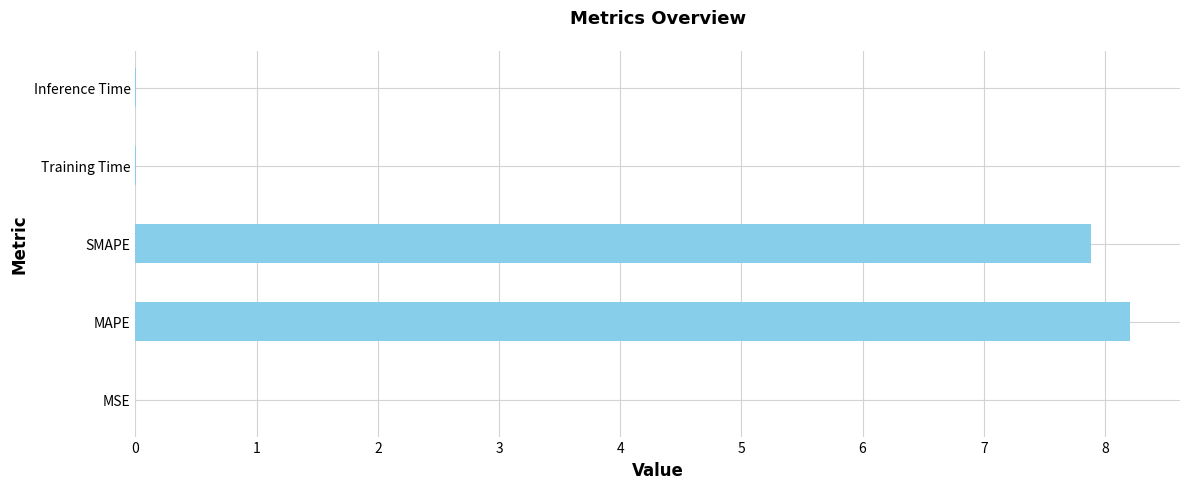

Is it true that the value at SMAPE is 7.9?

True